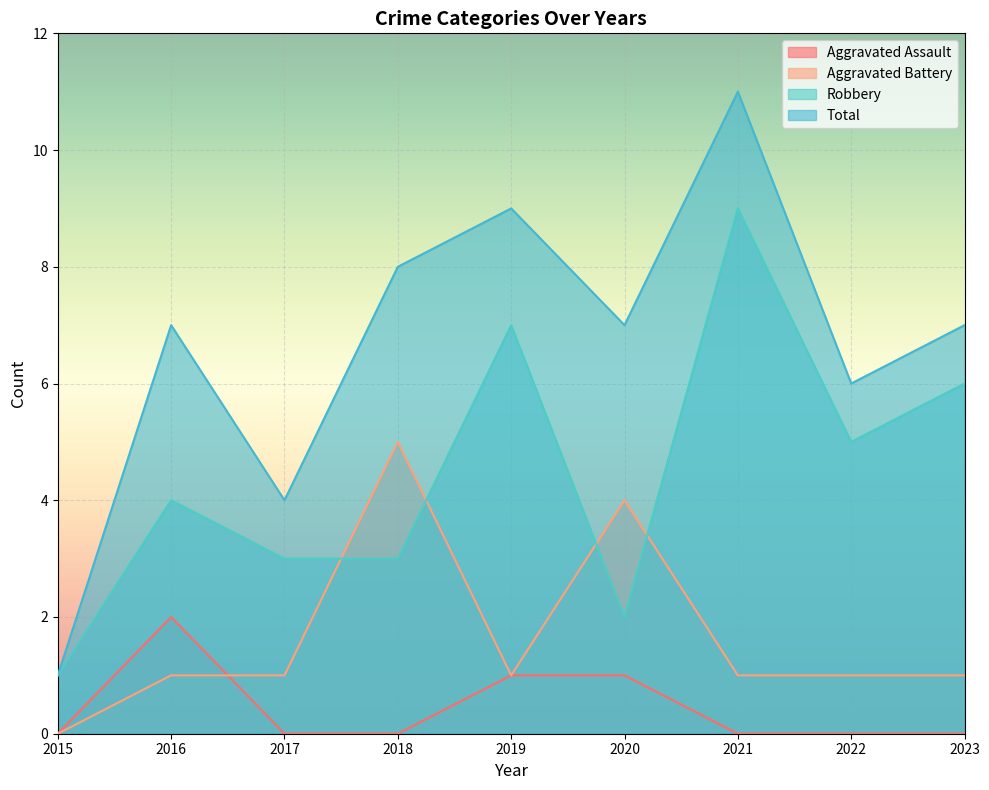

The Aggravated Battery series shows 2 at 2021. True or false?

False